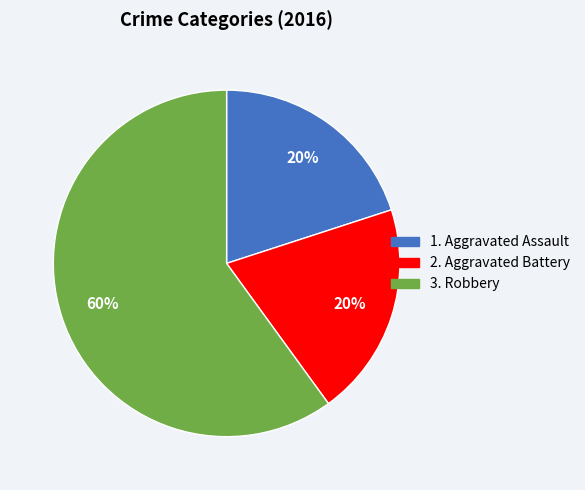

To the nearest percent, what is the difference between the largest and smallest slice percentages?

40%